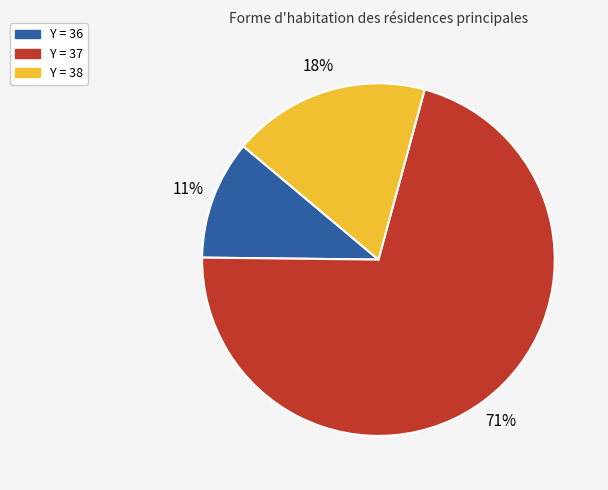

Combined, do Y = 38 and Y = 36 account for over 50%?

No